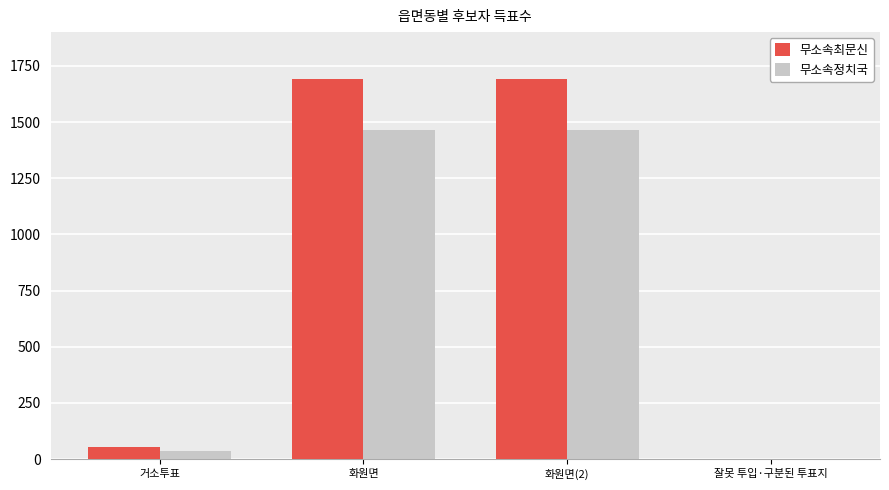

The value of 무소속최문신 at 화원면 is 1693. True or false?

True